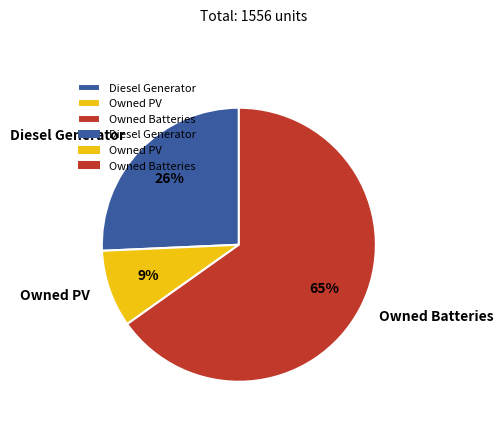

Count the number of slices in the pie.

3